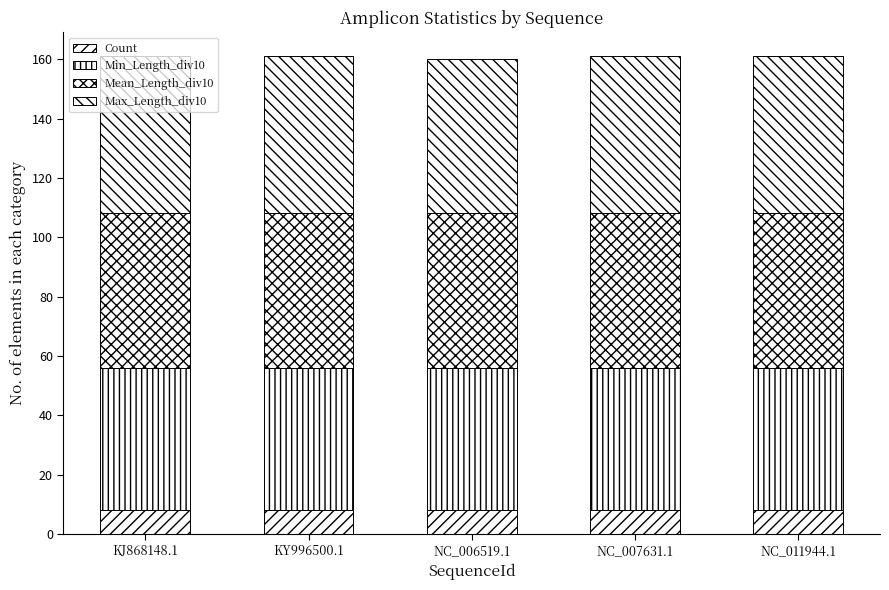

At which label is Min_Length_div10 closest to 48?

KJ868148.1